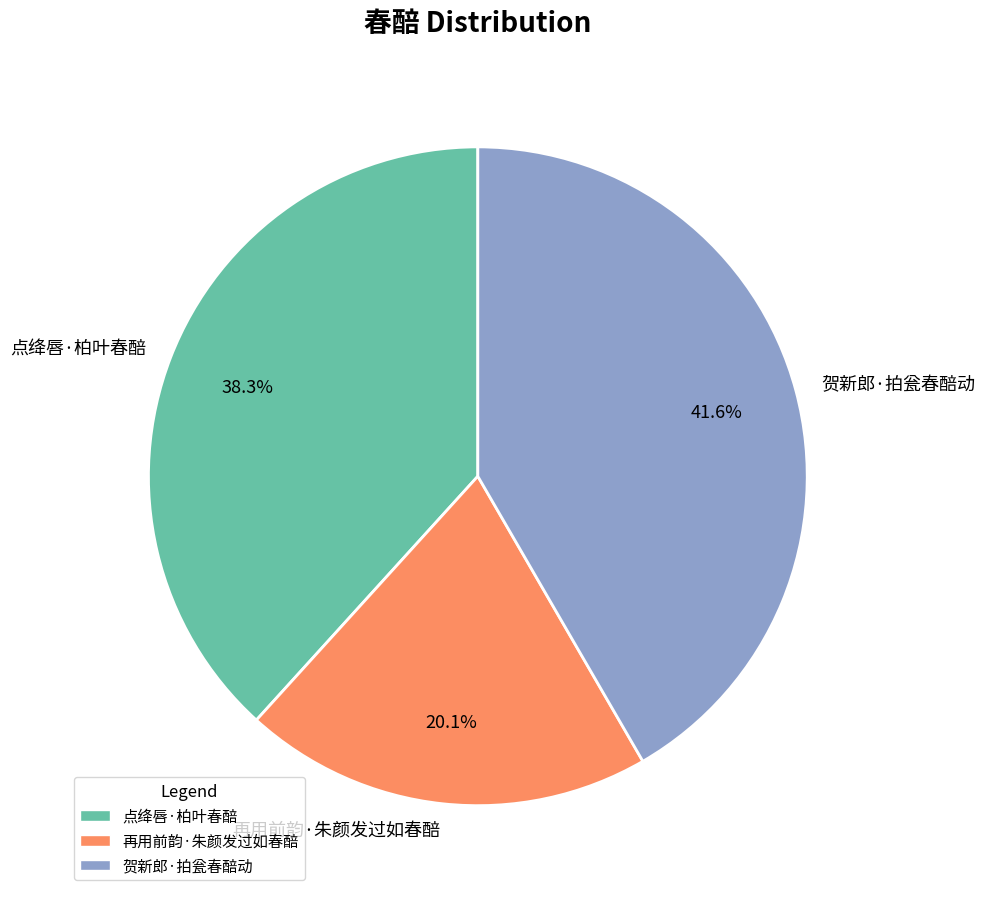

Rank the categories by value from highest to lowest.

贺新郎·拍瓮春醅动, 点绛唇·柏叶春醅, 再用前韵·朱颜发过如春醅